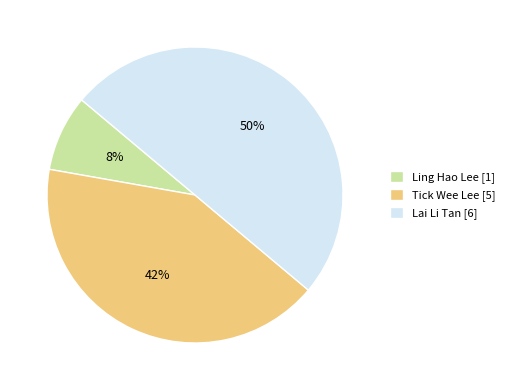

Is the sum of Lai Li Tan [6] and Ling Hao Lee [1] greater than half?

Yes